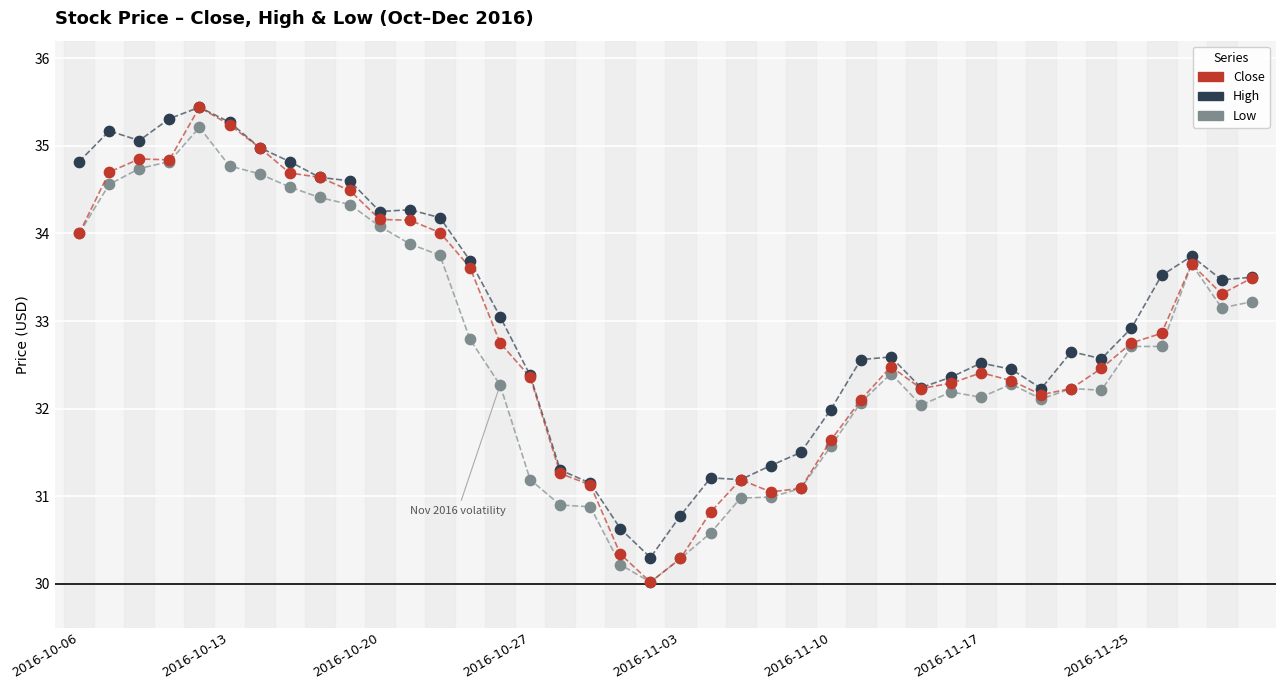

Which series has the largest total across all categories?

High